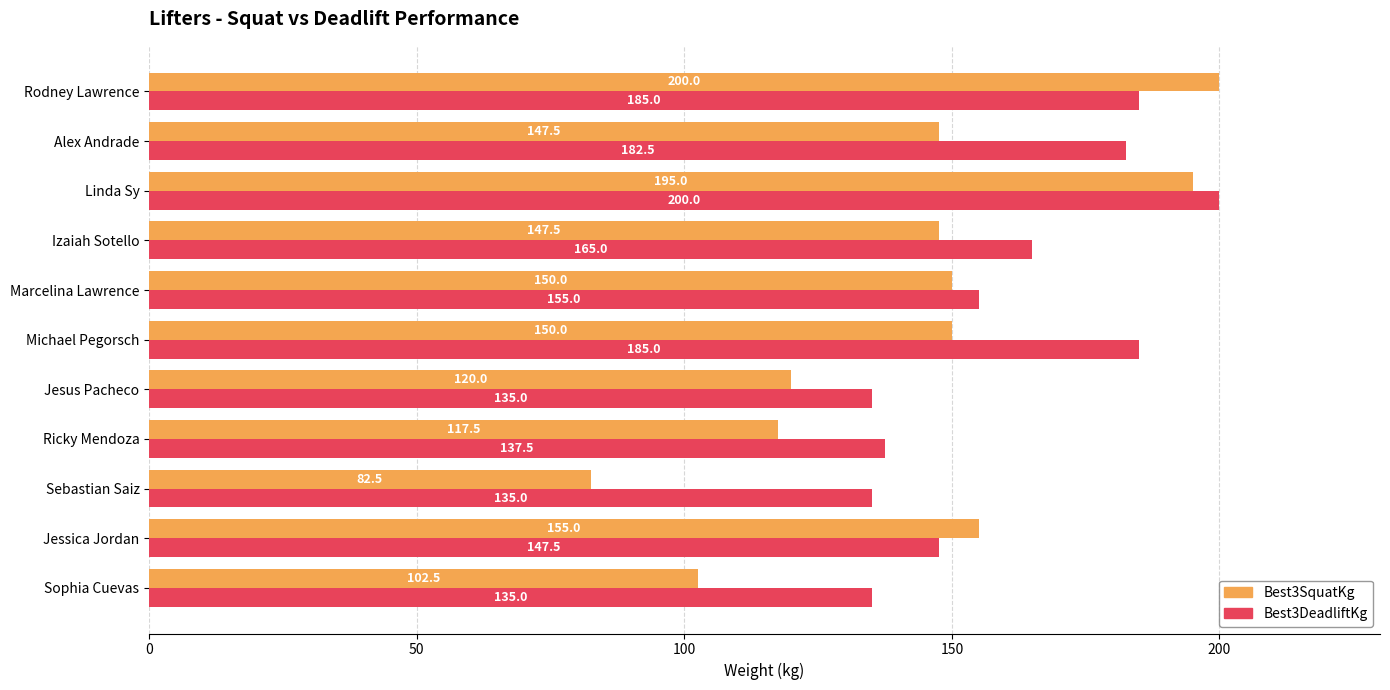

At Jessica Jordan, list the series in order from largest to smallest.

Best3SquatKg, Best3DeadliftKg